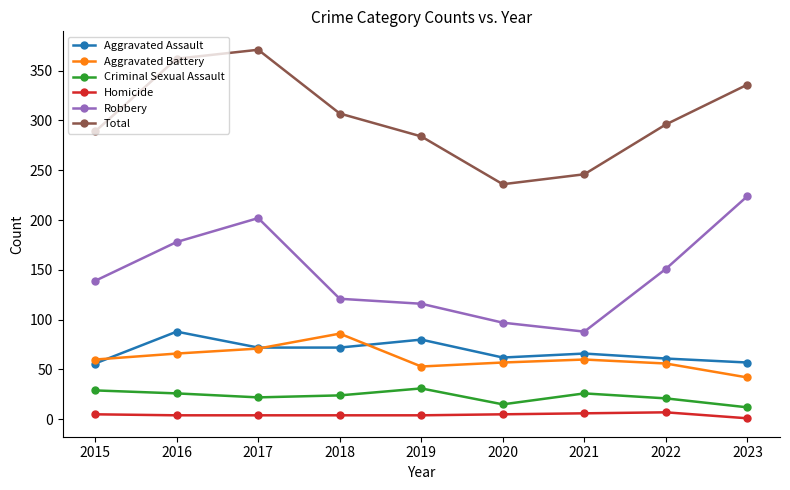

True or false: Robbery and Criminal Sexual Assault intersect in this chart.

False